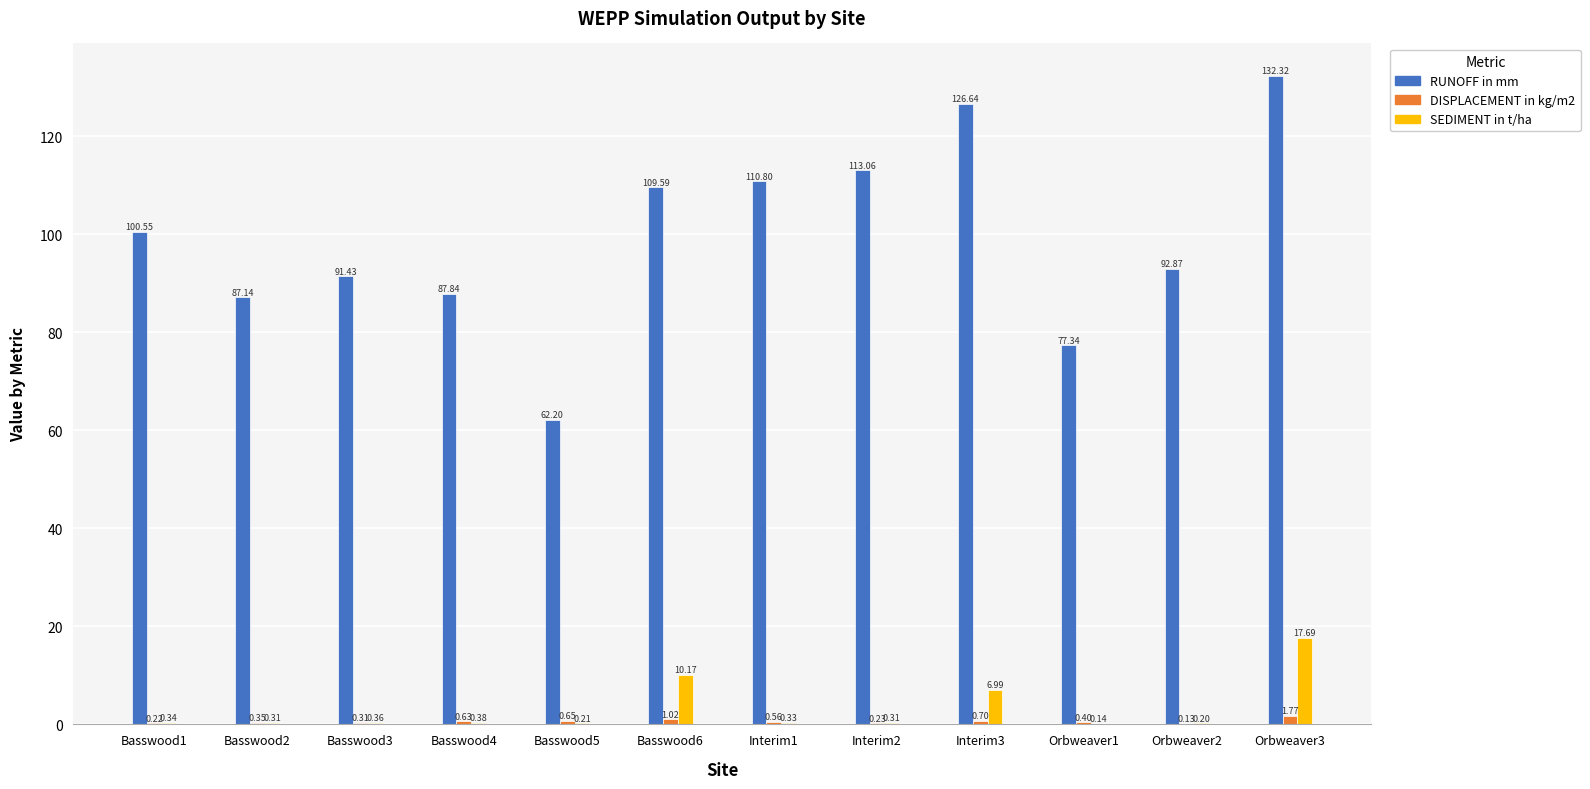

Which series changed the most between Basswood2 and Interim2?

RUNOFF in mm